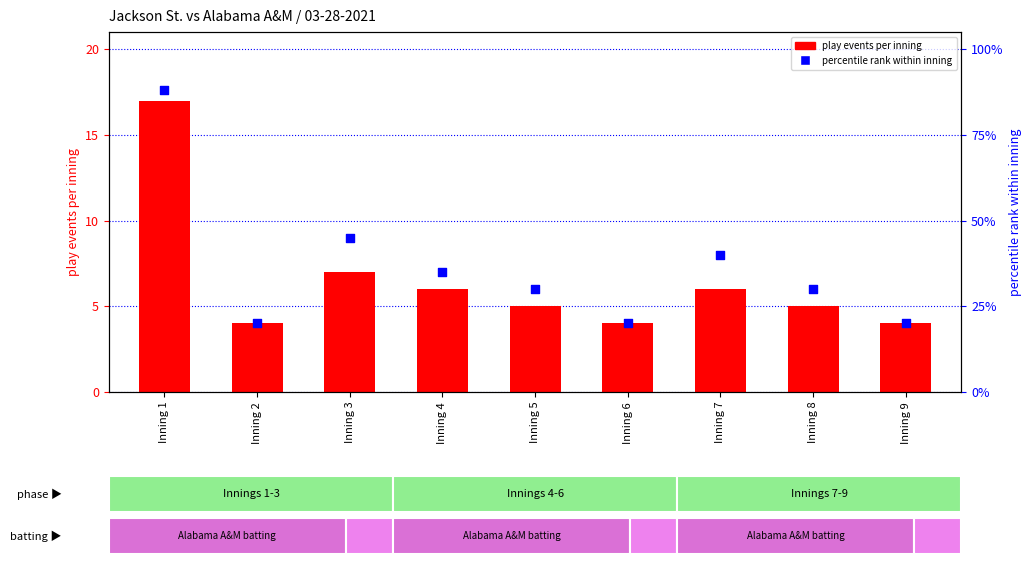

Which series has the largest Y range (max minus min)?

percentile rank within inning